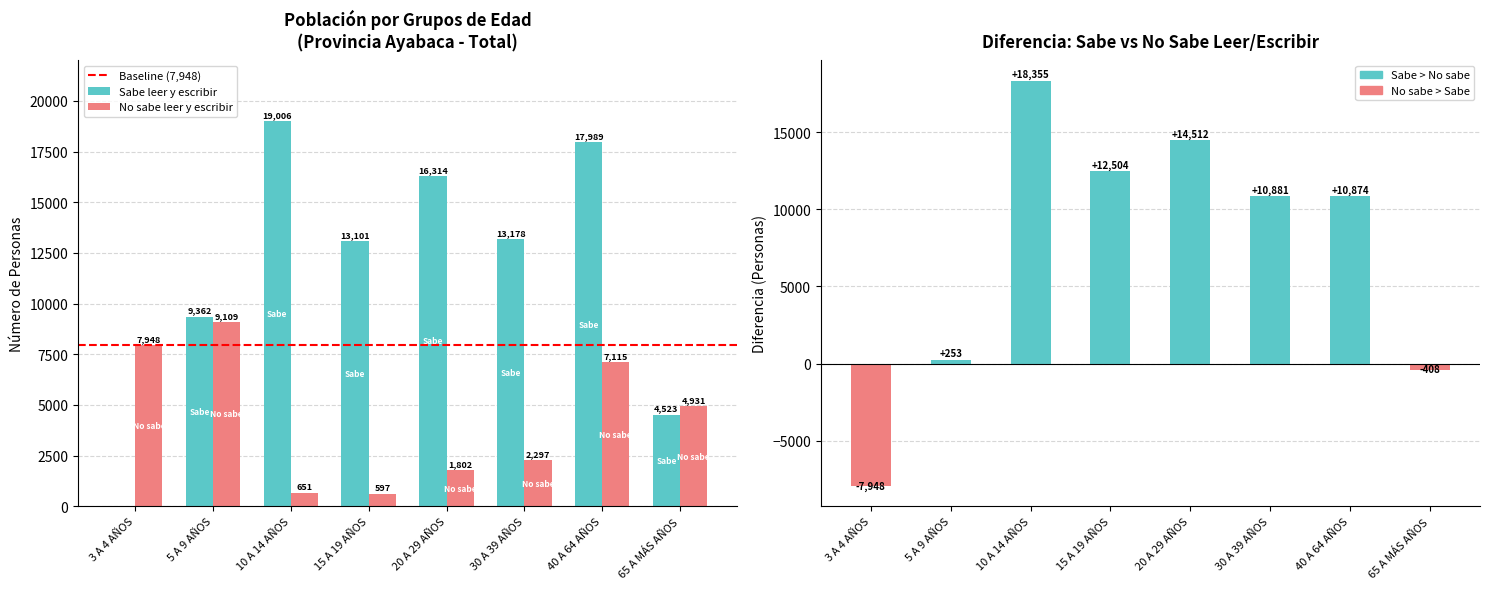

Reading left to right, extract all data points from this chart.

Sabe leer y escribir: 3 A 4 AÑOS=0	5 A 9 AÑOS=9362	10 A 14 AÑOS=19006	15 A 19 AÑOS=13101	20 A 29 AÑOS=16314	30 A 39 AÑOS=13178	40 A 64 AÑOS=17989	65 A MÁS AÑOS=4523
No sabe leer y escribir: 3 A 4 AÑOS=7948	5 A 9 AÑOS=9109	10 A 14 AÑOS=651	15 A 19 AÑOS=597	20 A 29 AÑOS=1802	30 A 39 AÑOS=2297	40 A 64 AÑOS=7115	65 A MÁS AÑOS=4931